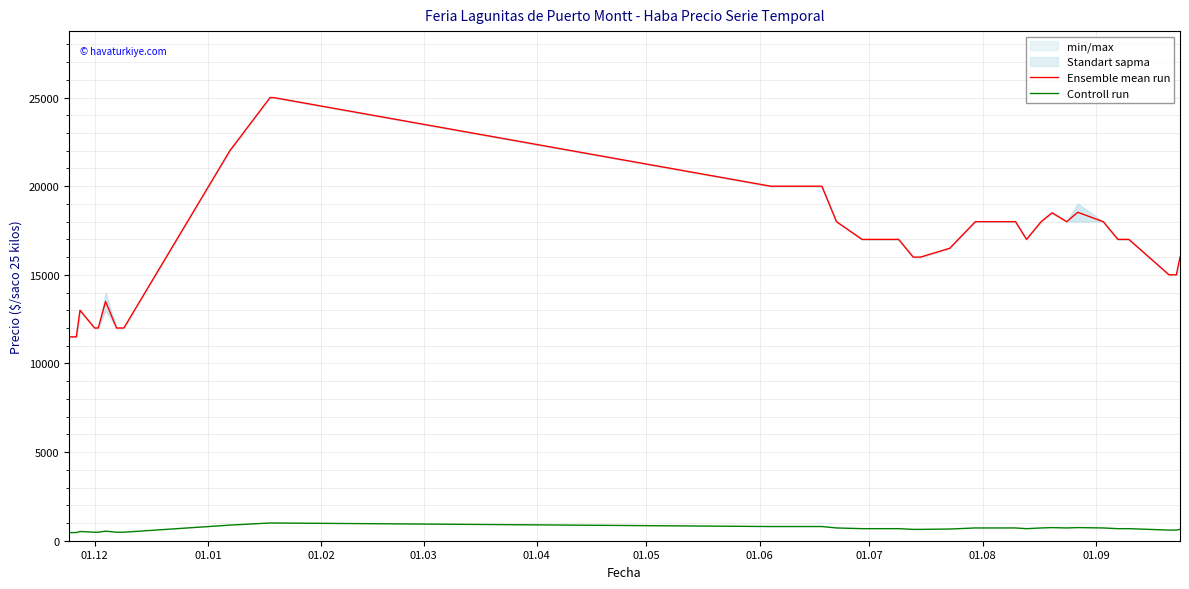

True or false: Ensemble mean run and Controll run intersect in this chart.

False